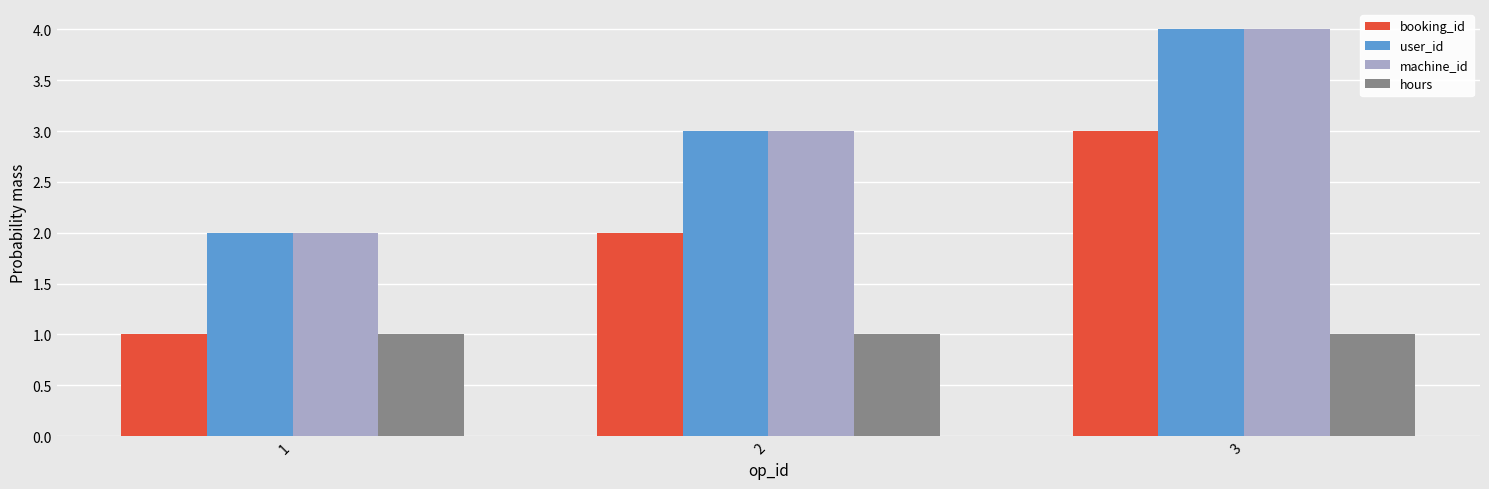

Is the value of machine_id at 3 greater than the value of hours at 3?

Yes